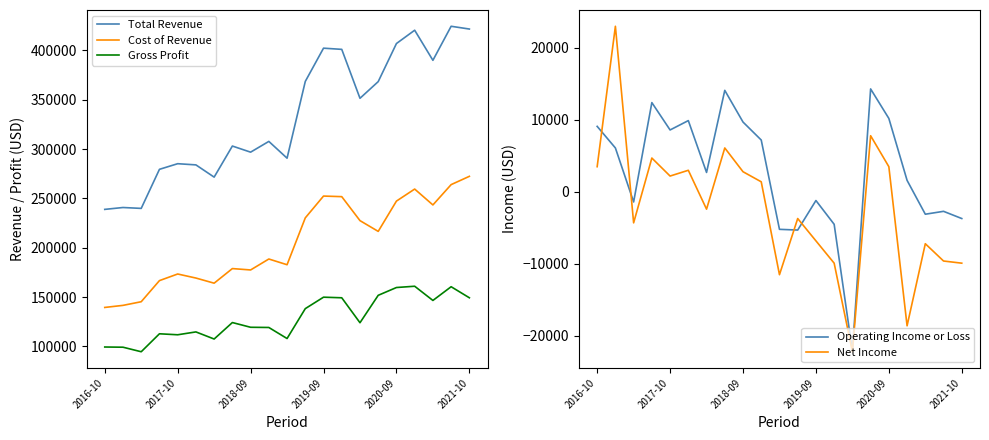

True or false: Operating Income or Loss has a value of 10200 at 2020-09.

True